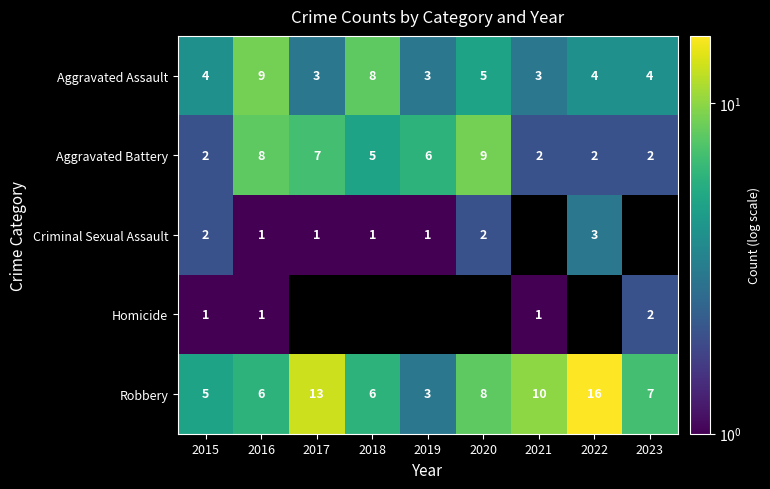

What is the sum of the Homicide values at 2016 and 2023?

3